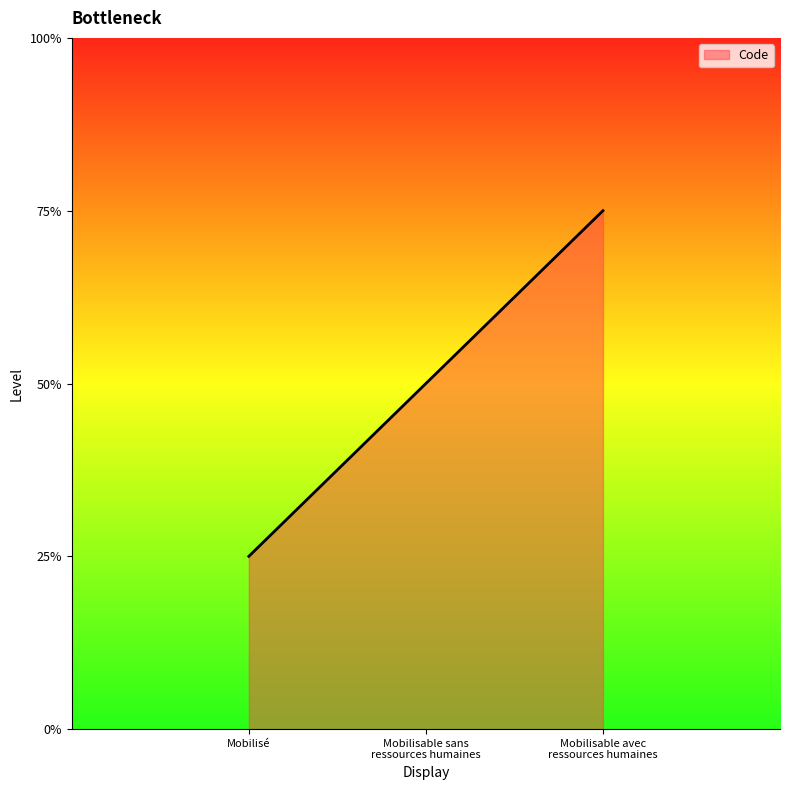

Is this an area chart (filled region under the line)?

Yes